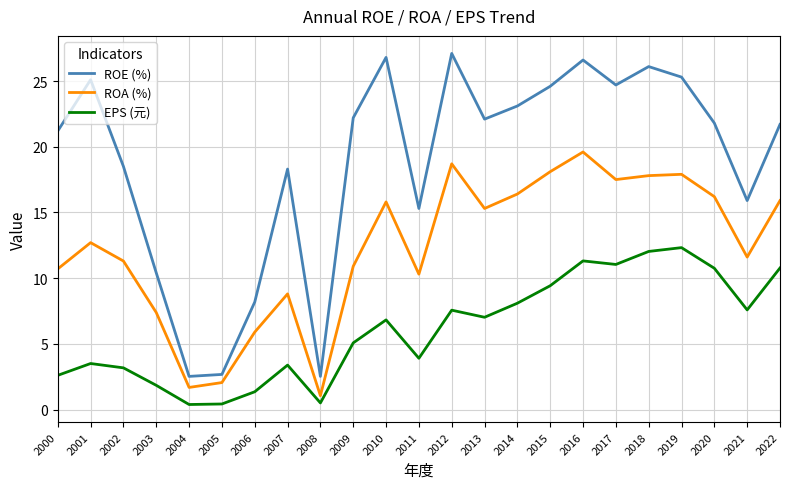

What is the total value across all series at 2021?

35.1